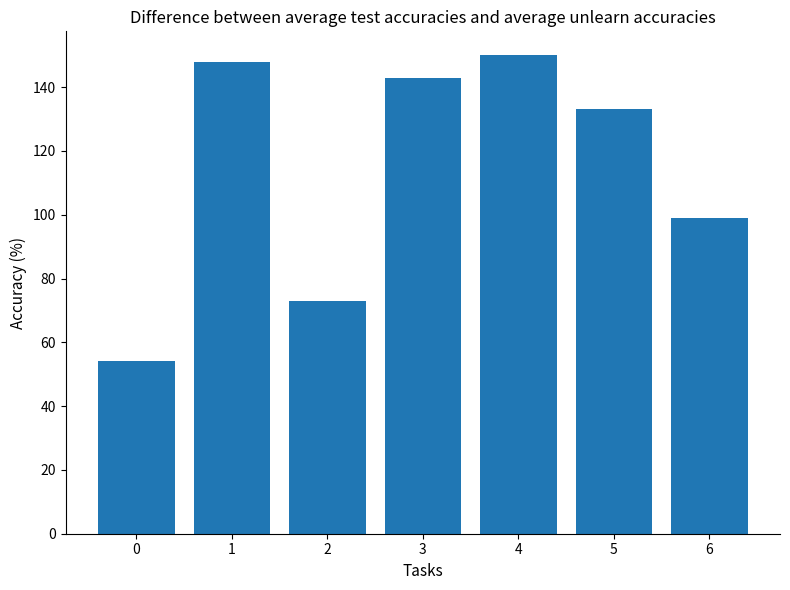

What is the maximum value shown in the chart?

150